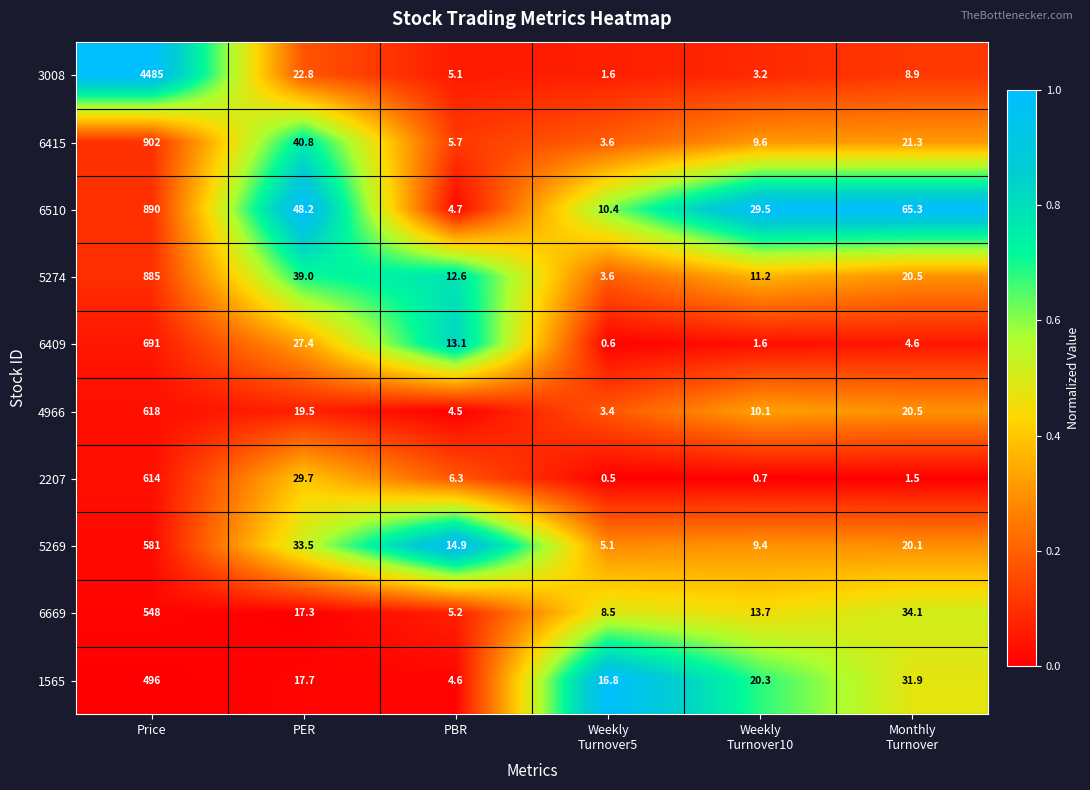

Between PER and PBR, which series saw the biggest shift?

6510